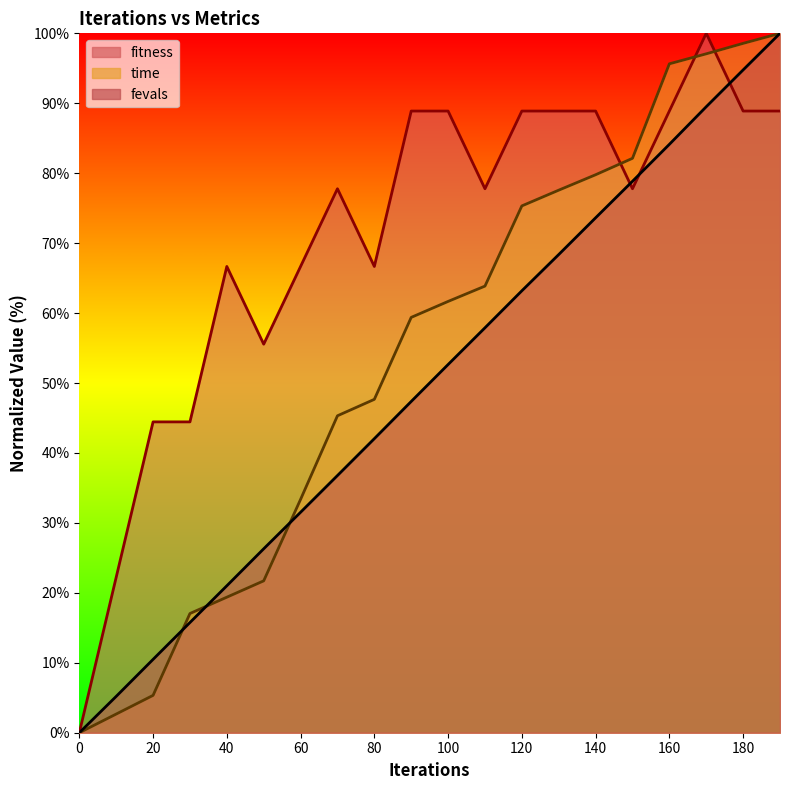

How many distinct data groups are displayed?

3